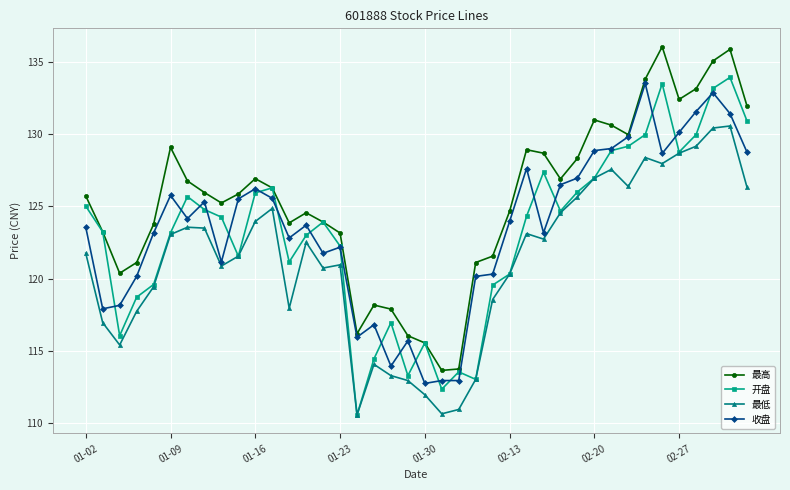

Which series has the largest total across all categories?

最高